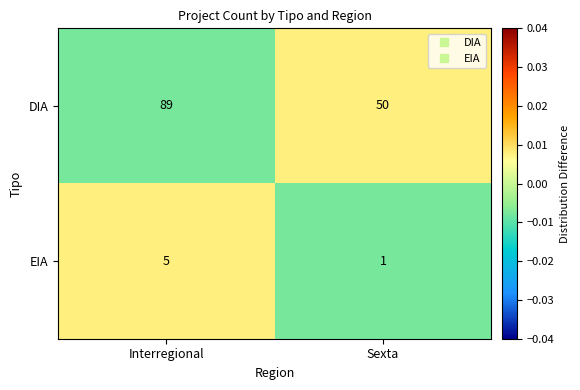

The value of EIA at Interregional is 5. True or false?

True